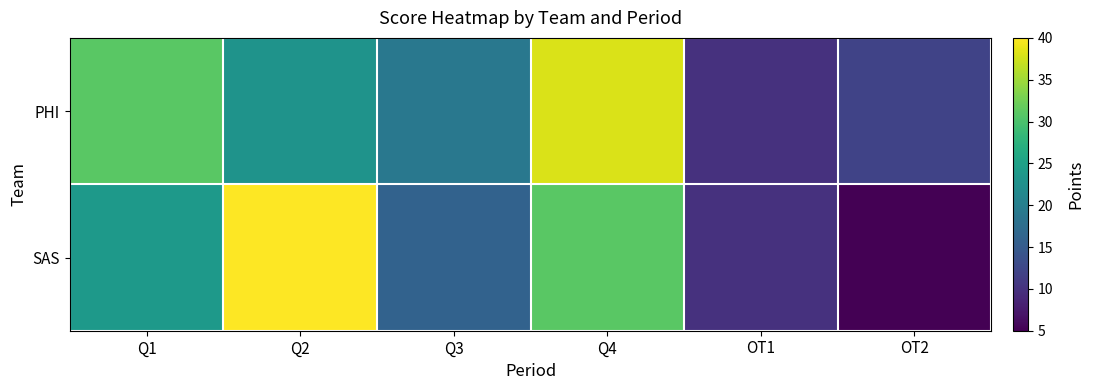

Reading left to right, transcribe all the data shown in this chart.

PHI: Q1=31	Q2=23	Q3=19	Q4=38	OT1=10	OT2=12
SAS: Q1=24	Q2=40	Q3=16	Q4=31	OT1=10	OT2=5